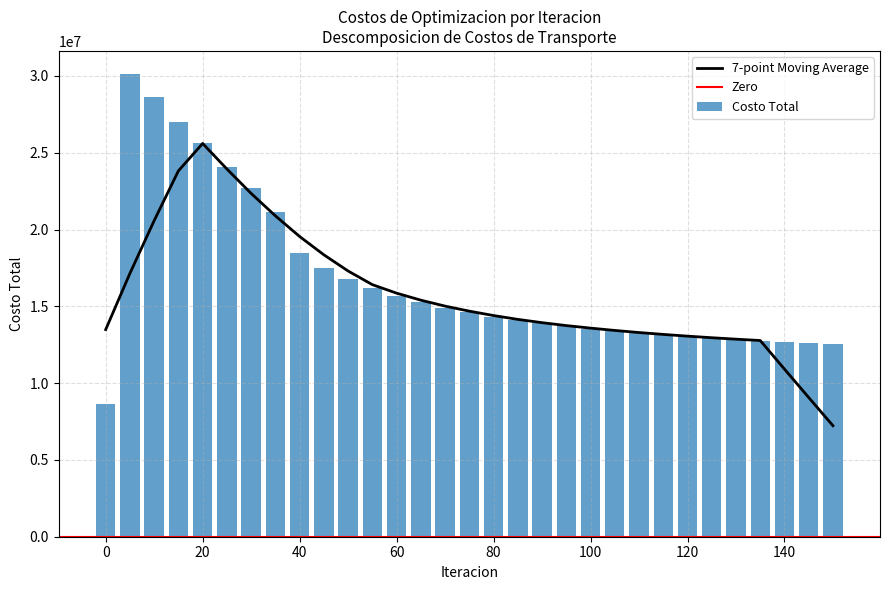

What is the sum of the Costo Total values at 80 and 30?

36979587.6